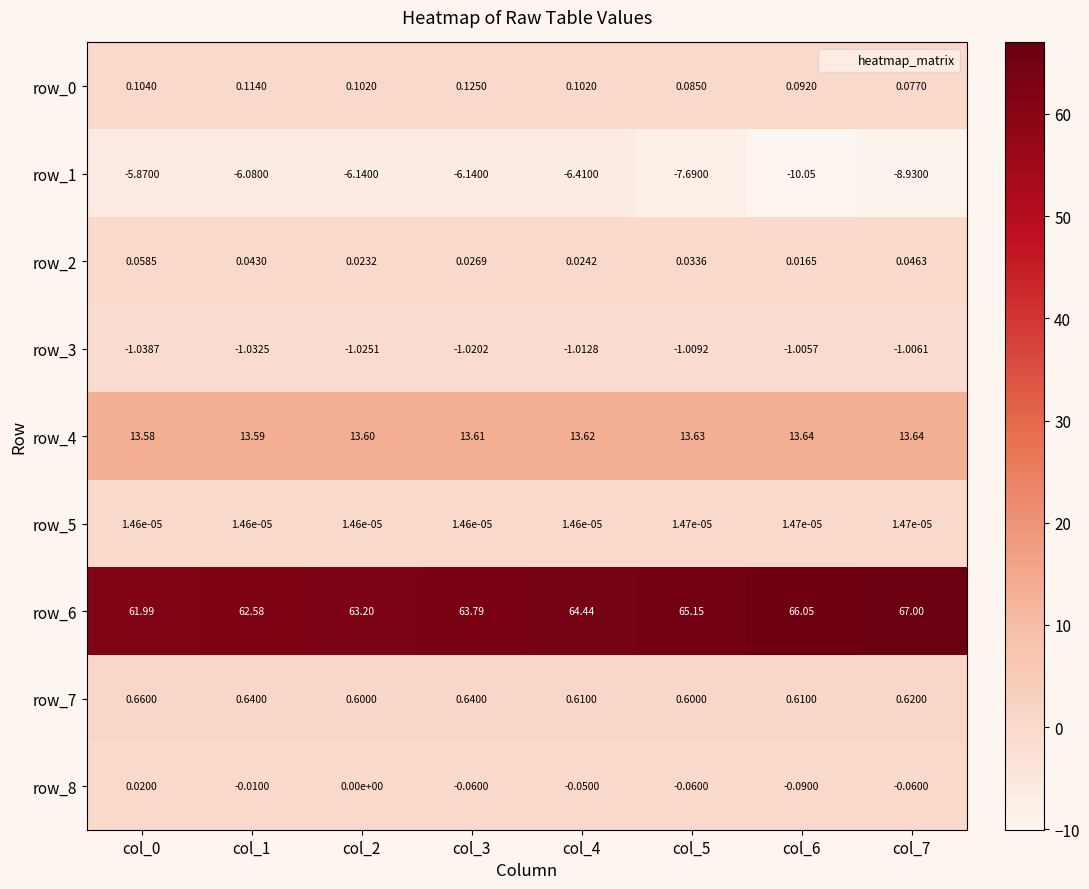

Which series changed the most between col_3 and col_6?

row_1